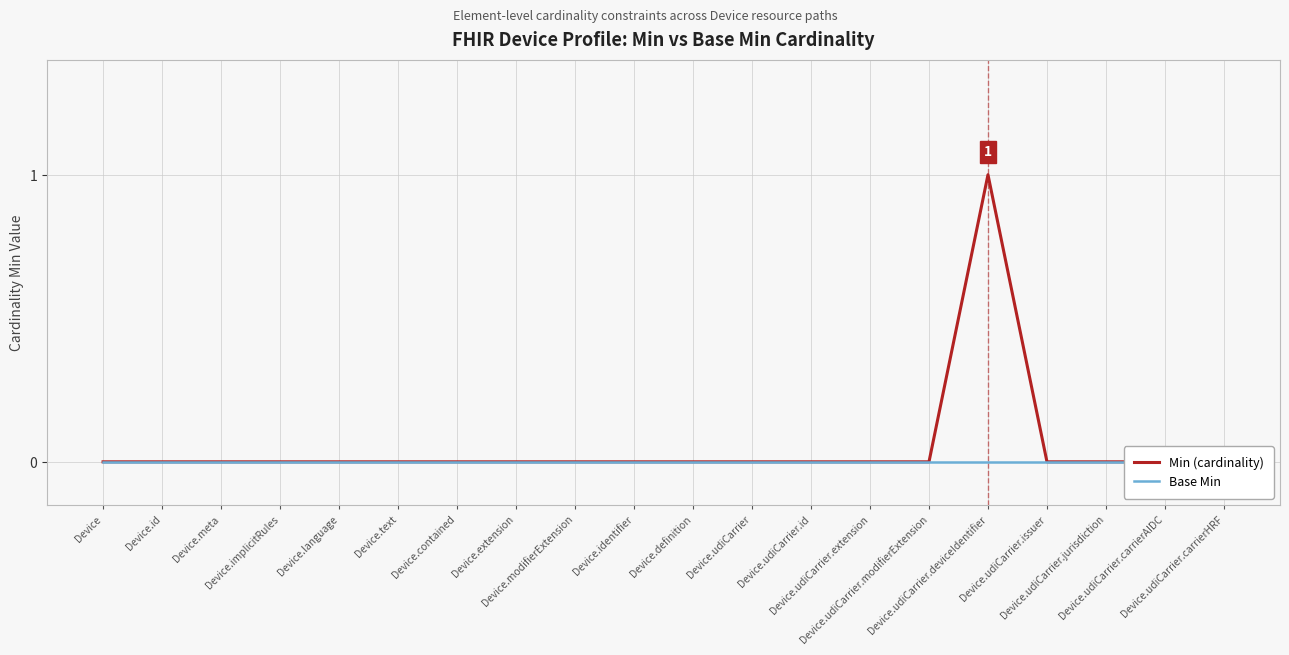

What are all the series names shown in the legend?

Min (cardinality), Base Min